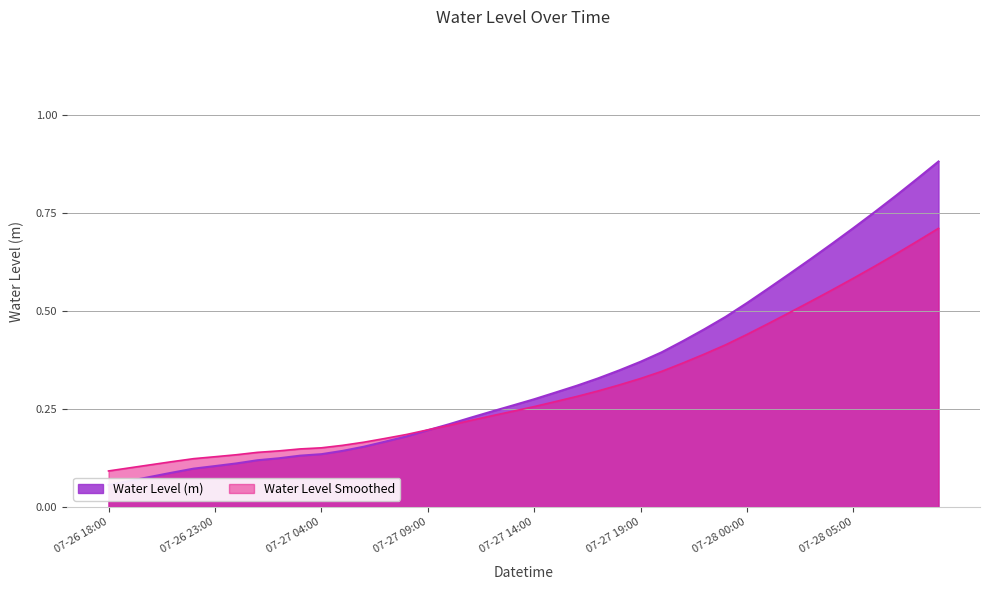

What is the difference between the second highest and minimum values?

0.8